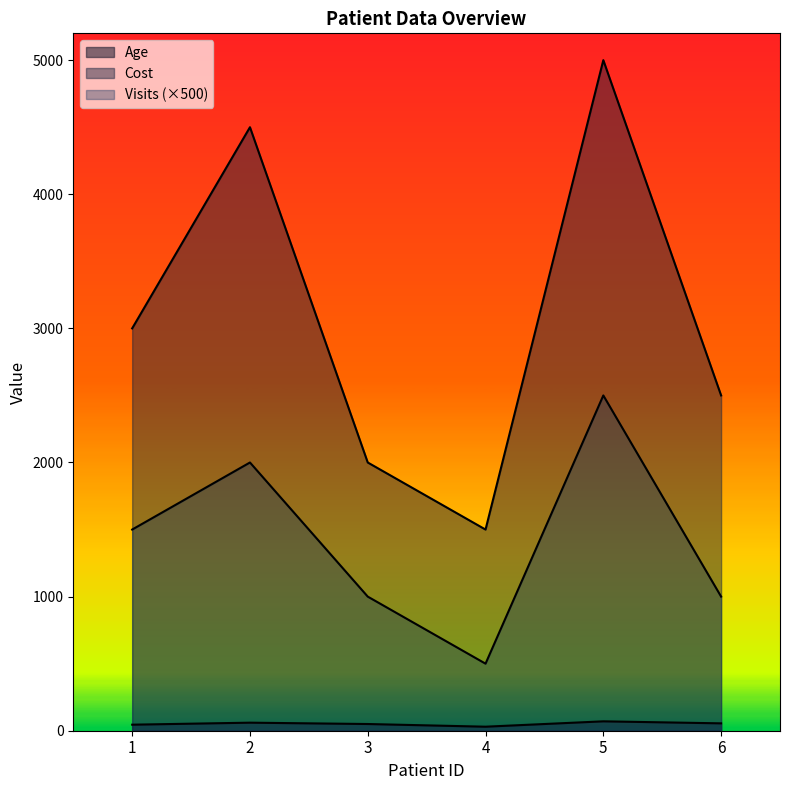

True or false: Cost has a value of 7038 at 5.

False